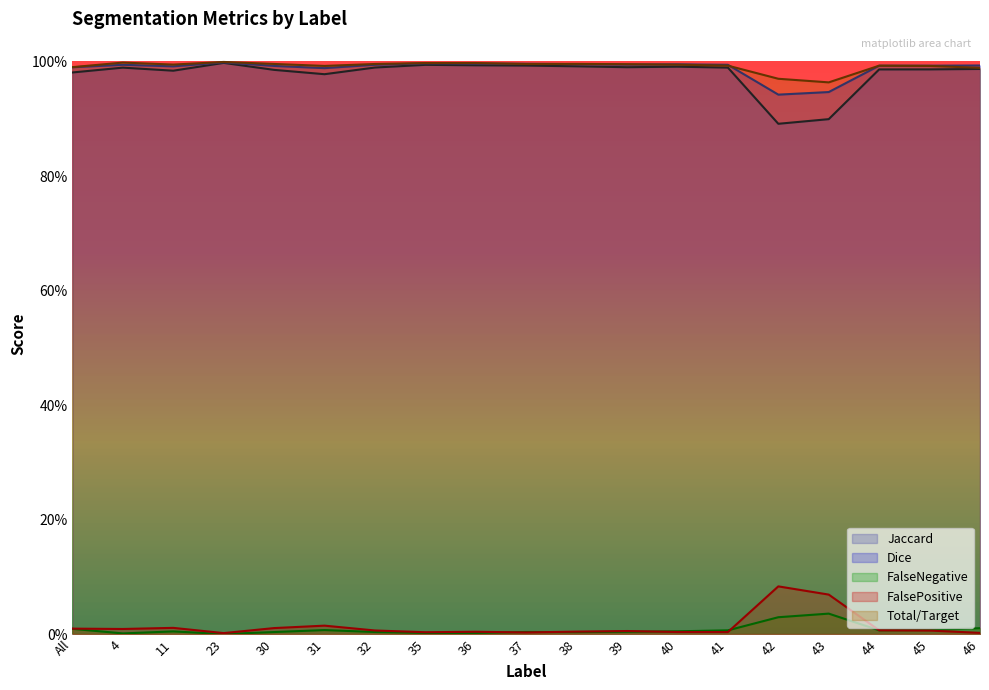

At which category does Jaccard reach its first local valley?

11